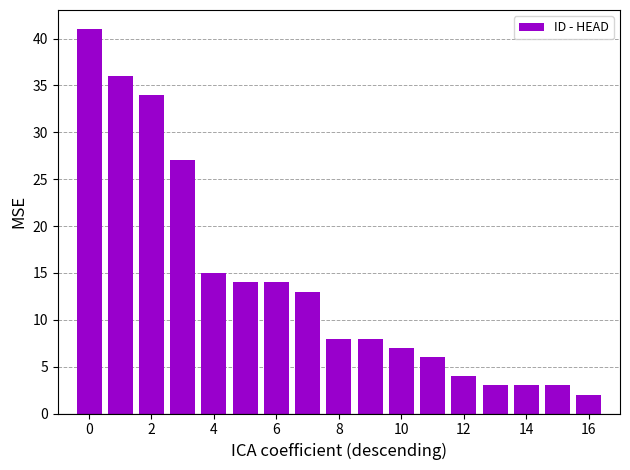

What is the difference between the maximum and minimum values?

39